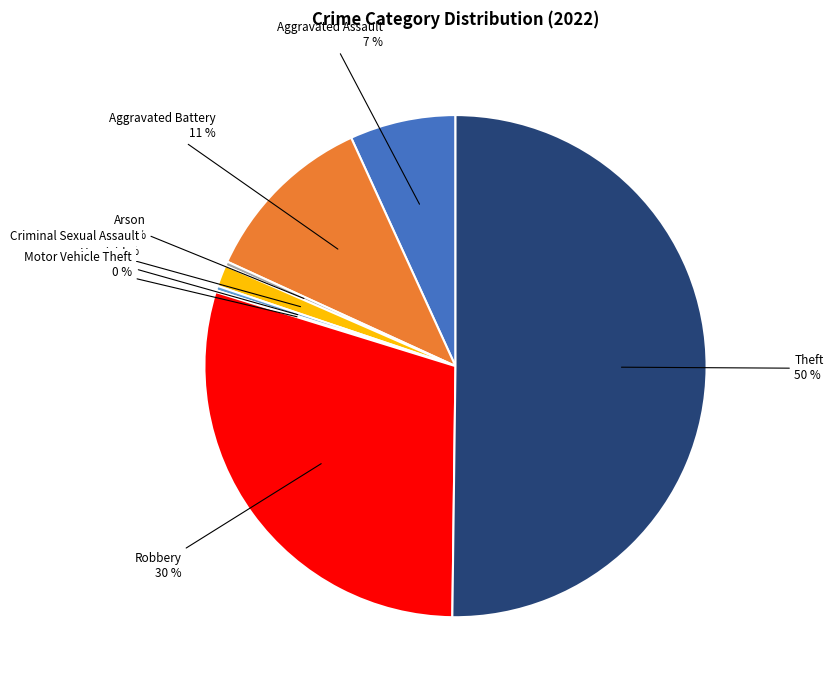

Which category has the biggest portion of the pie?

Theft